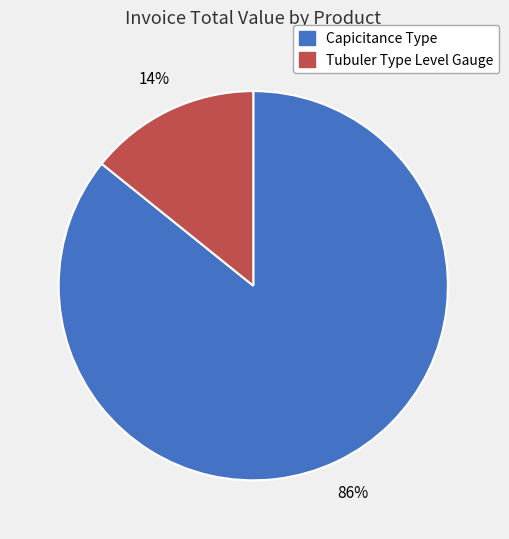

Count the number of slices in the pie.

2